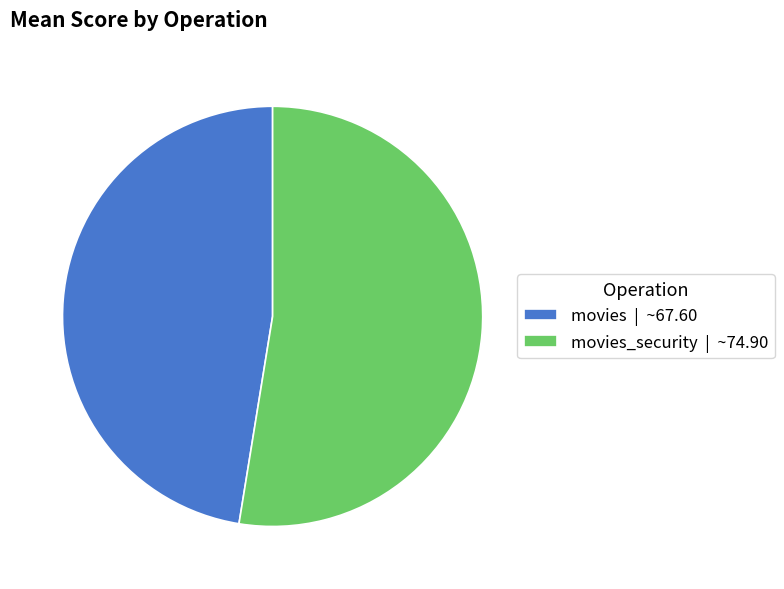

Is the sum of movies_security | ~74.90 and movies | ~67.60 greater than half?

Yes